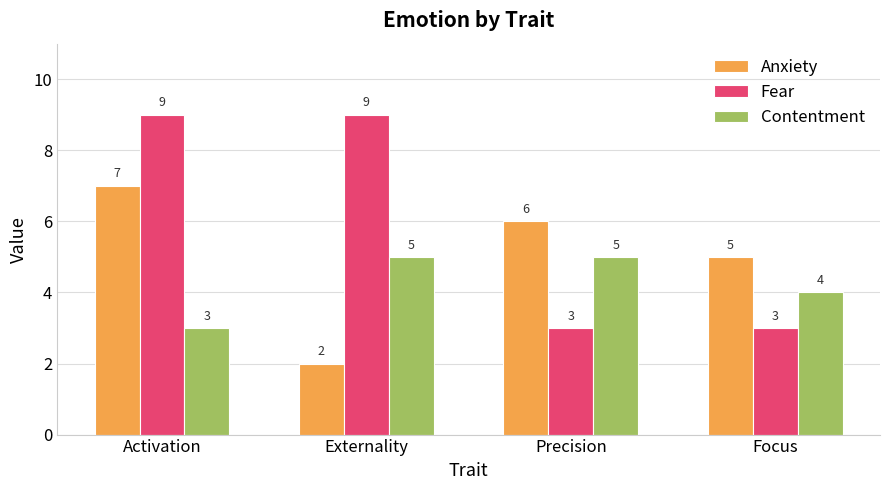

What is the average value of the Anxiety series?

5